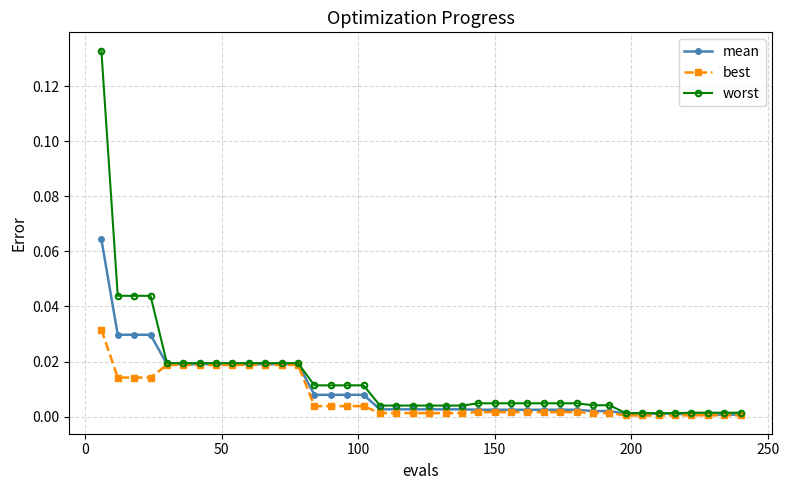

Which series has the largest range (max minus min)?

worst